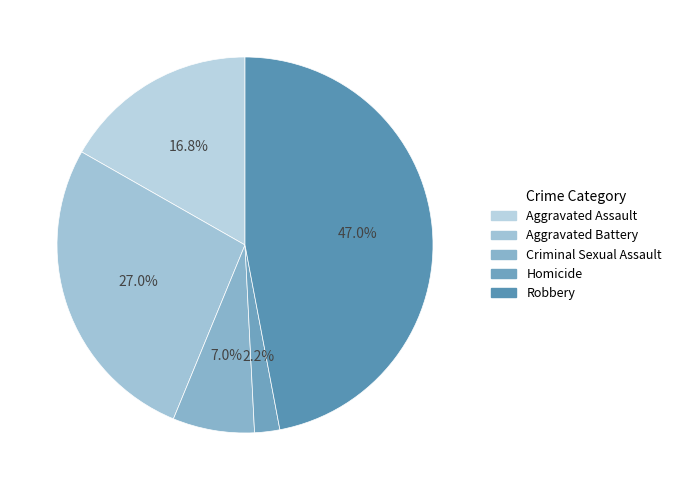

Do Robbery and Aggravated Battery together represent more than half of the pie?

Yes